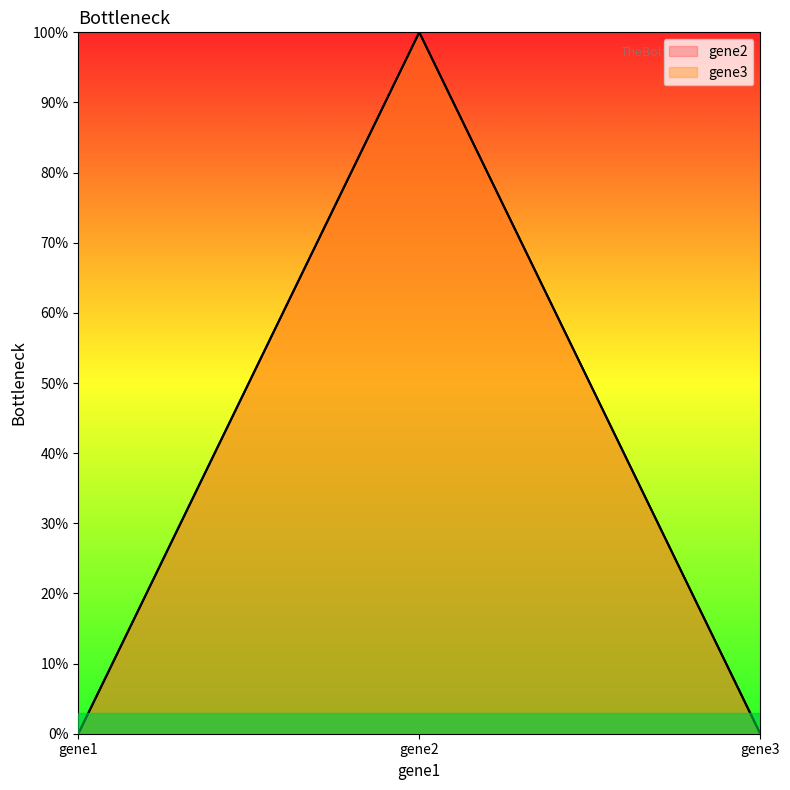

How many gene3 values are between 0 and 1?

3